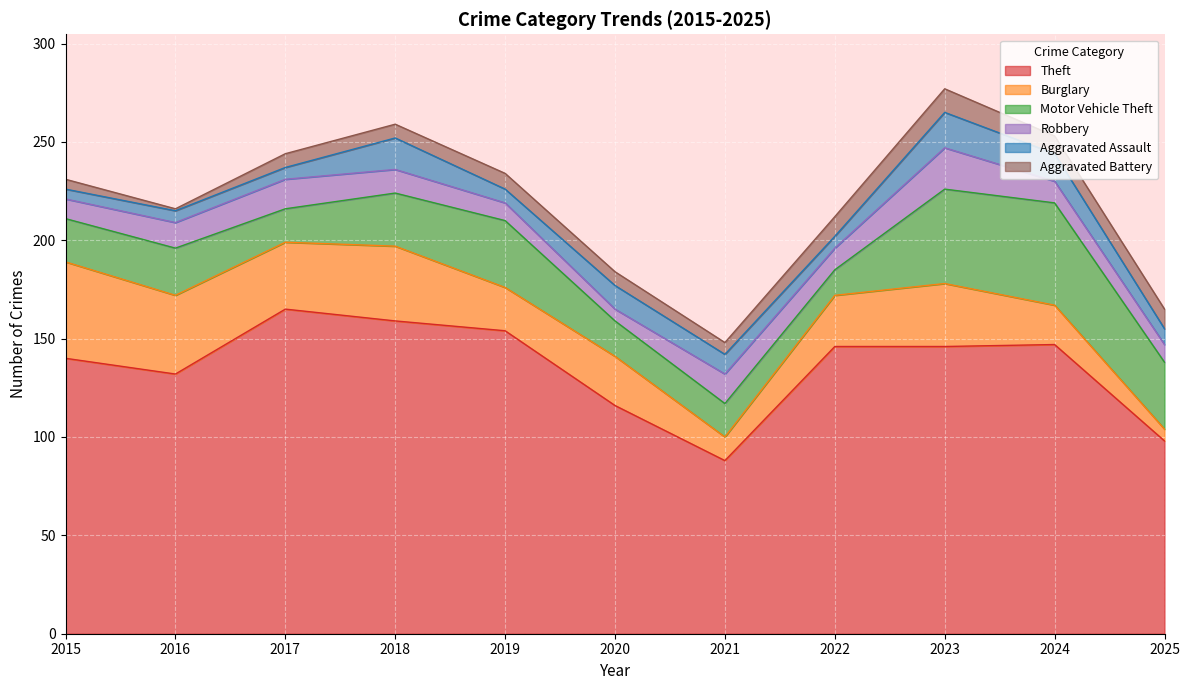

At how many categories does at least one series exceed 48?

11